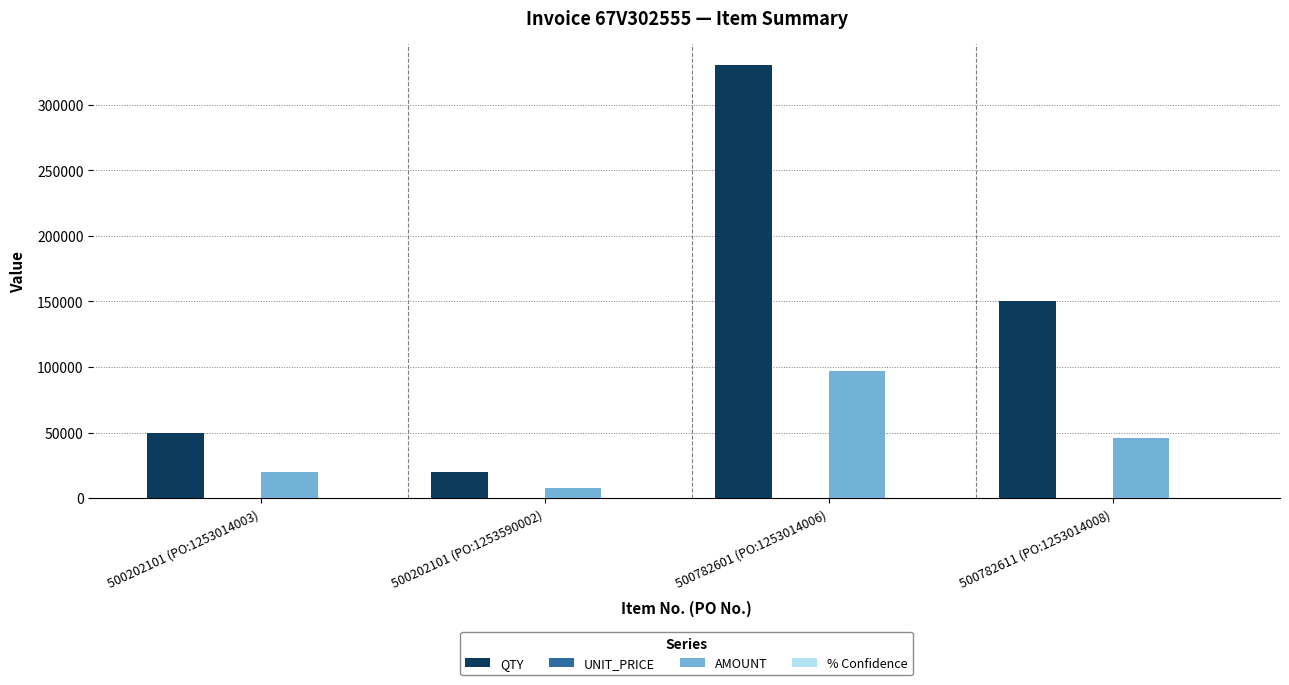

Does the chart contain stacked bars?

No